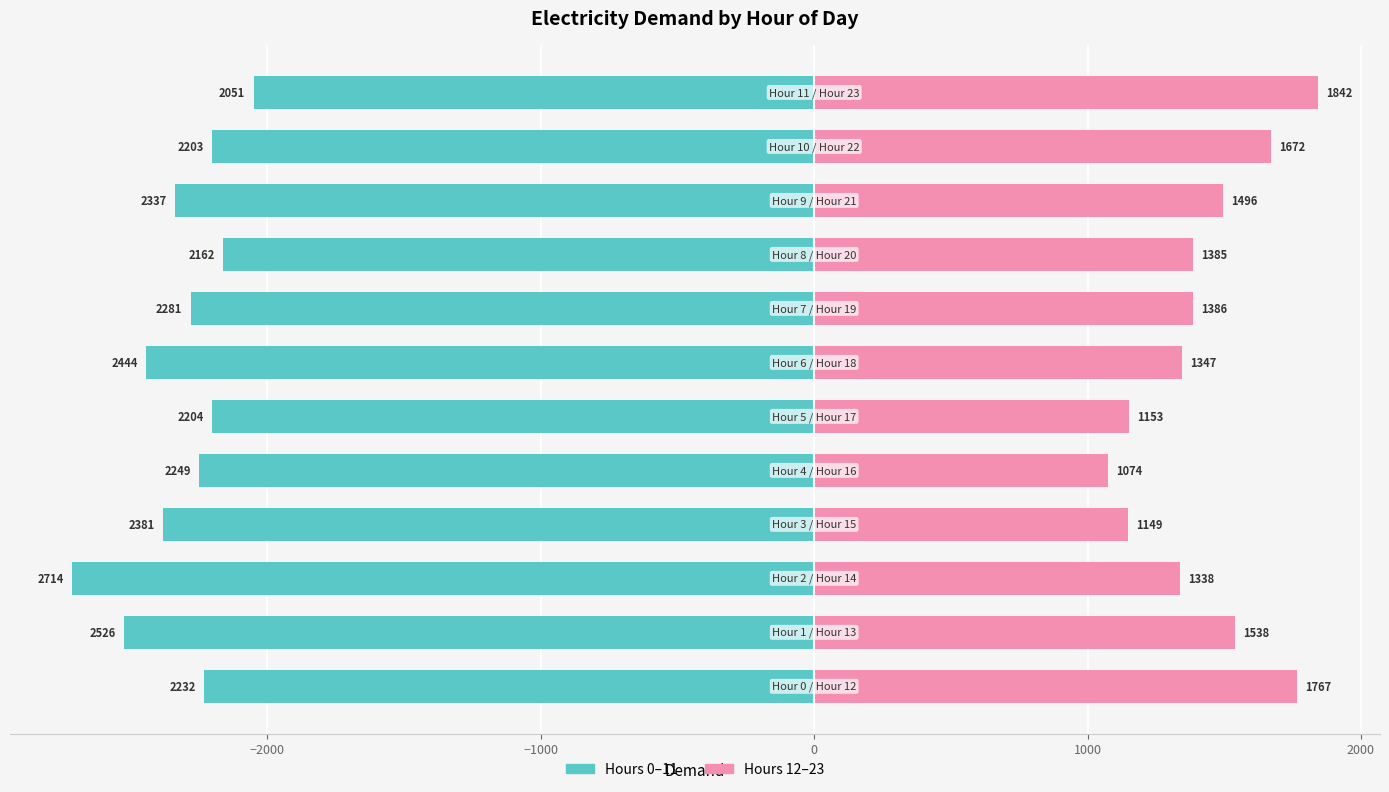

What are all the series names shown in the legend?

Hours 0–11, Hours 12–23